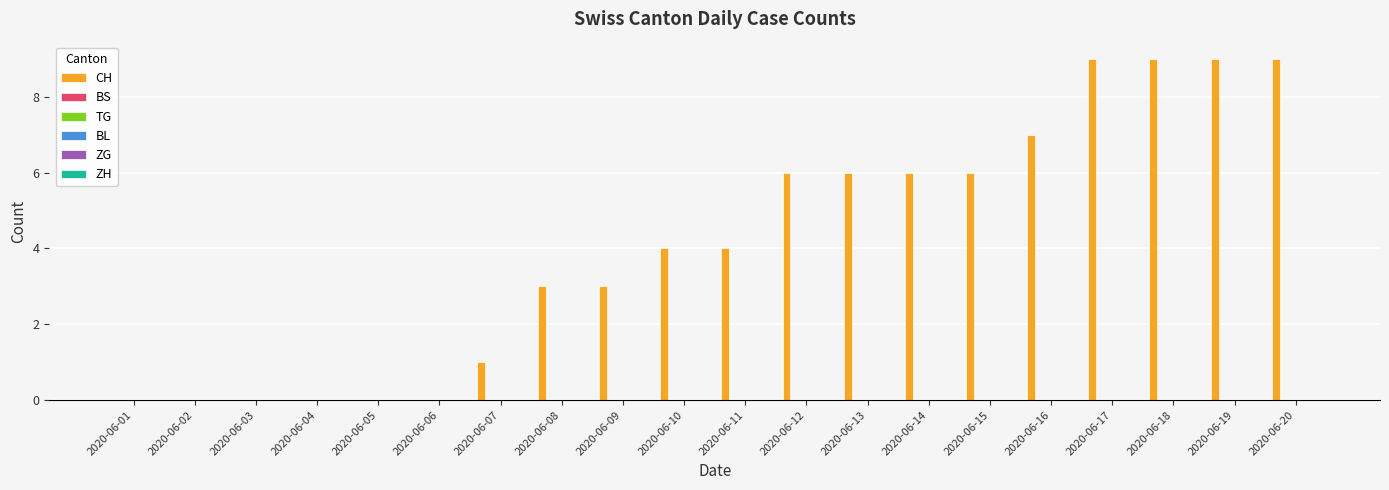

Count the number of data series in this chart.

1